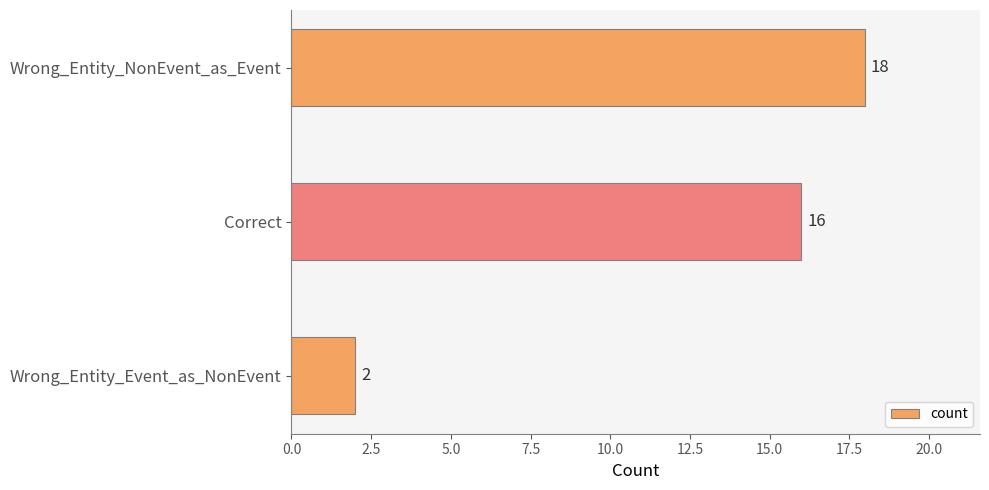

What is the average value?

12